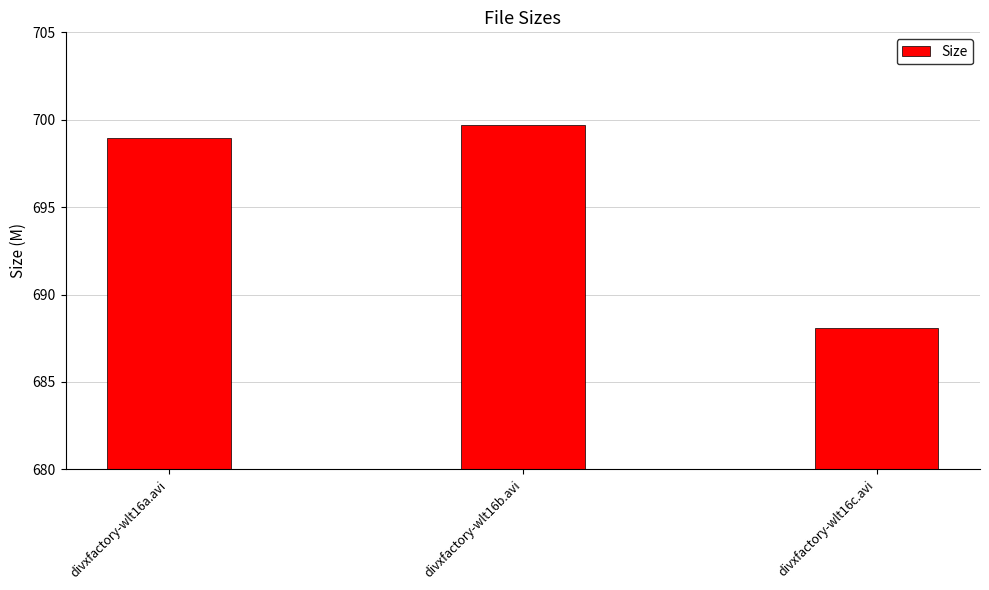

What is the sum of all values?

2086.7